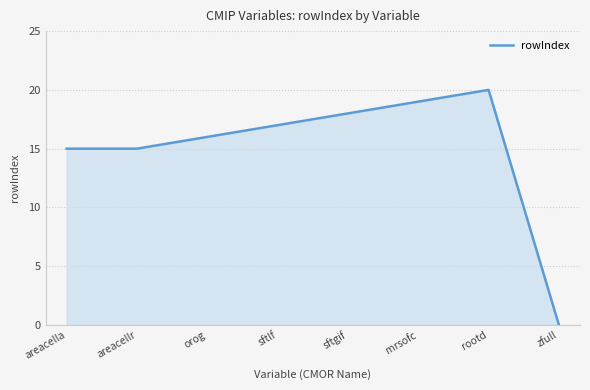

How many interior local peaks (higher than both neighbors) does the data have?

1